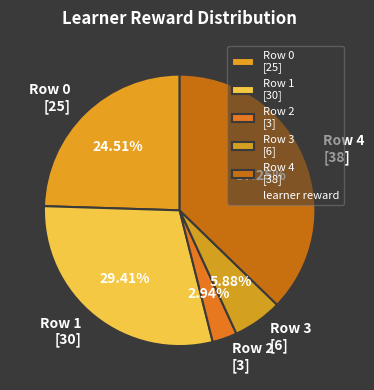

Rank the categories by value from lowest to highest.

Row 2 [3], Row 3 [6], Row 0 [25], Row 1 [30], Row 4 [38]